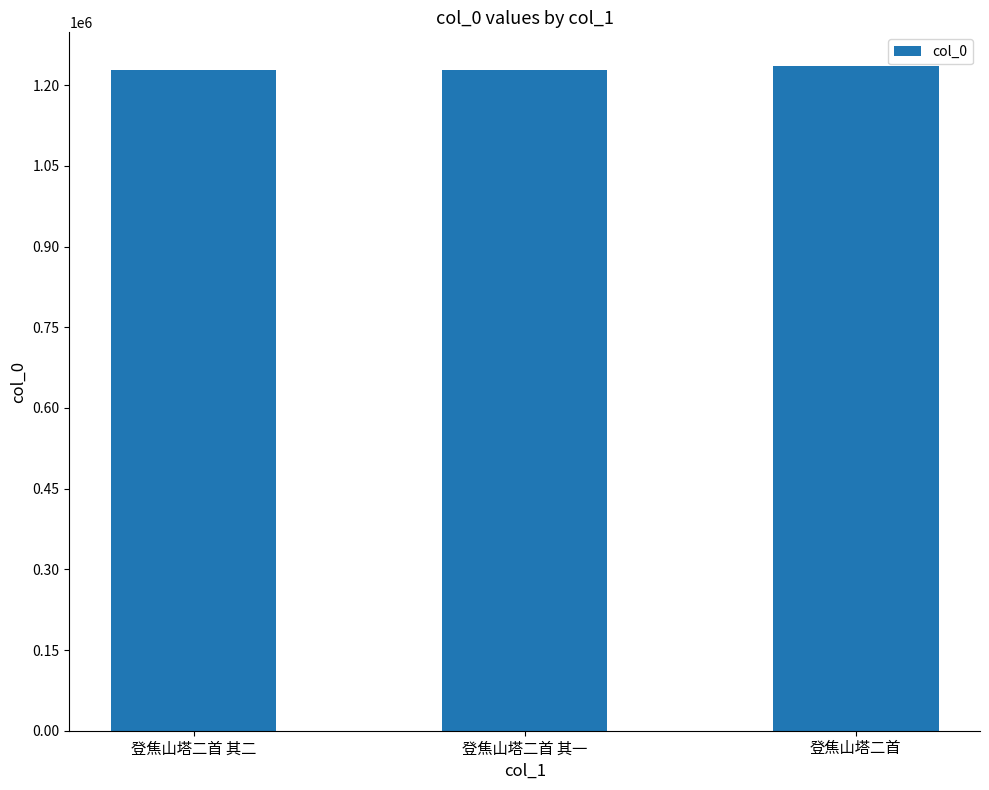

What is the greatest value displayed?

1236342